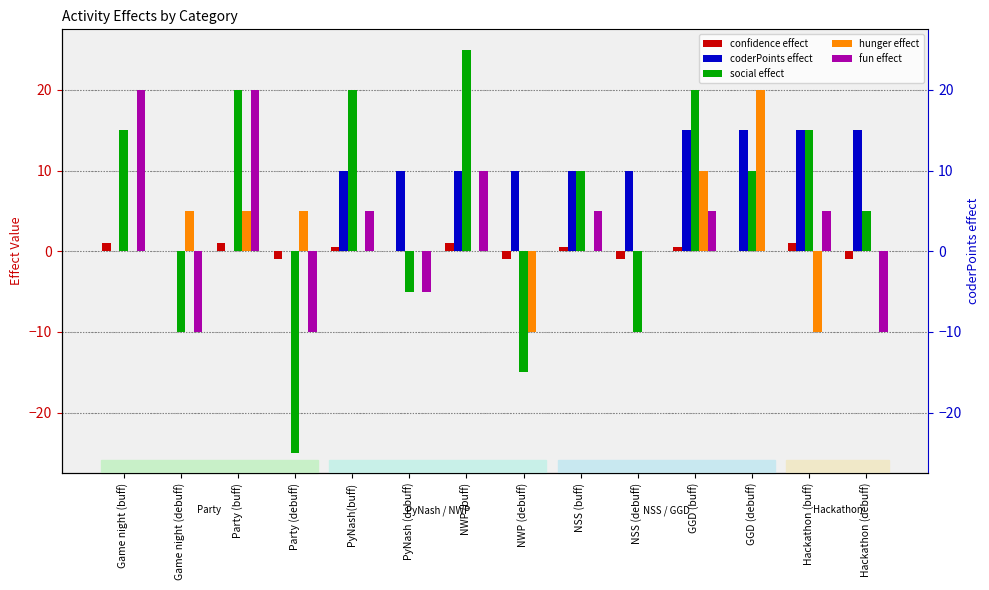

How many negative values does the confidence effect series have?

4